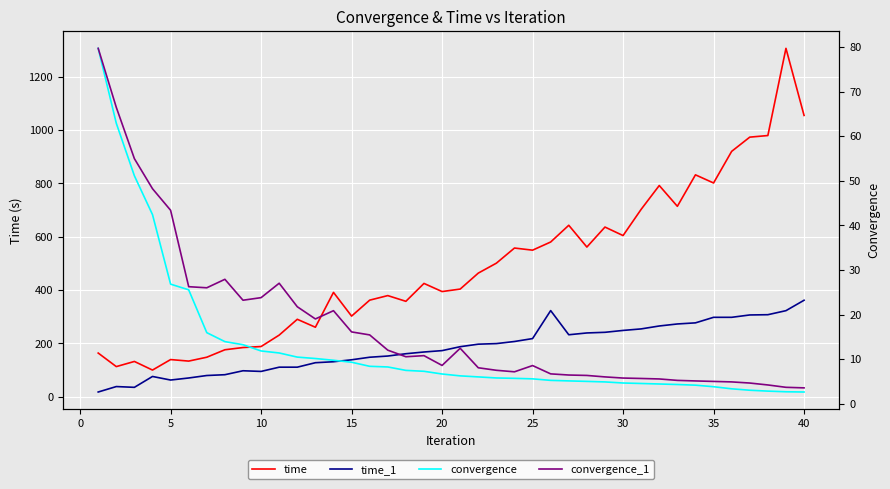

How many data points in time are less than 424?

20